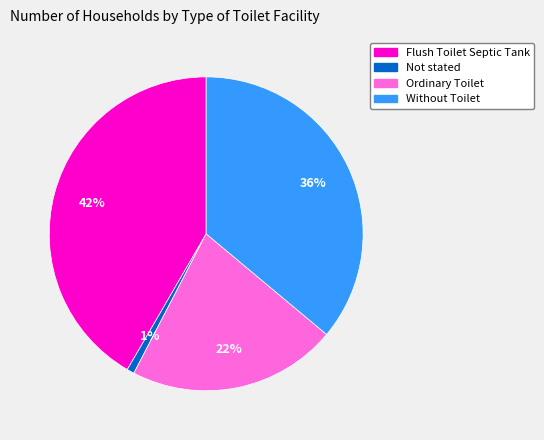

To the nearest percent, what is the average slice percentage?

25%